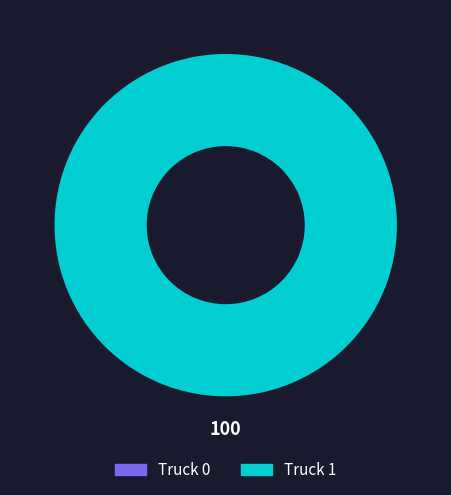

Which has a higher value, Truck 1 or Truck 0?

Truck 1